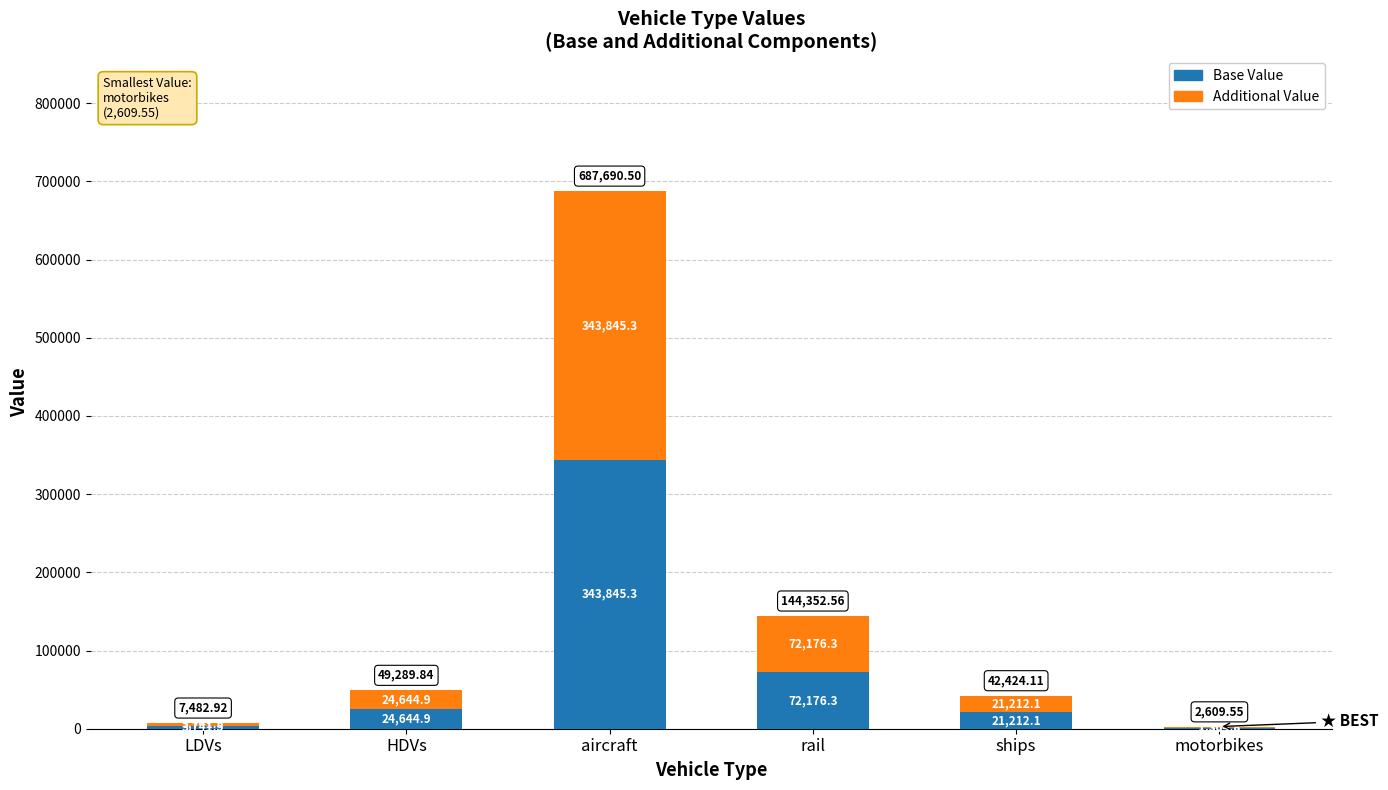

What is the total value across all series at motorbikes?

2609.6